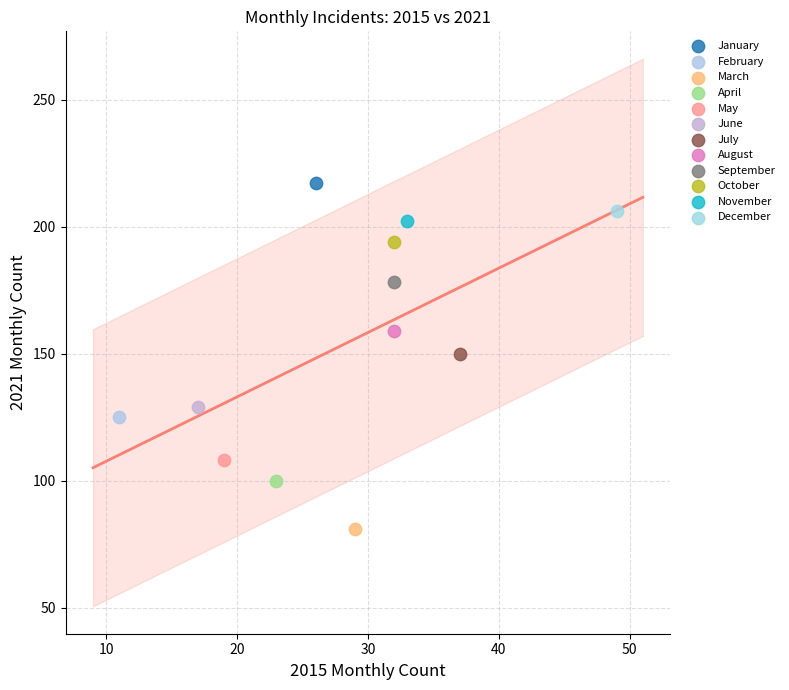

What are all the series names shown in the legend?

January, February, March, April, May, June, July, August, September, October, November, December